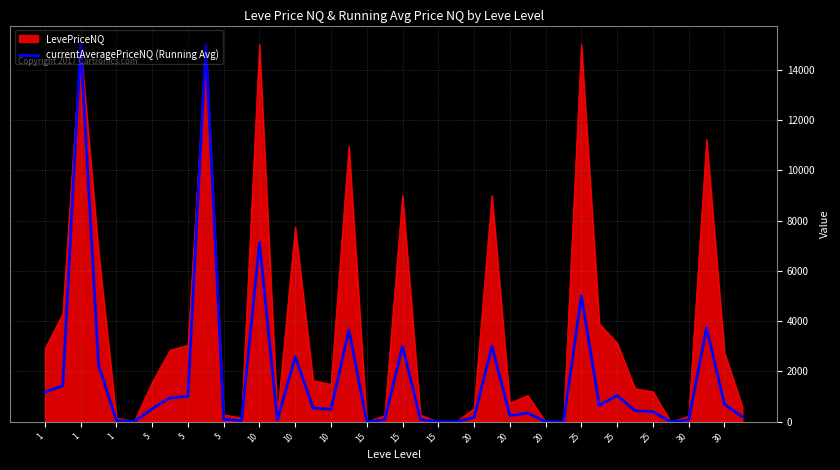

What is the maximum value shown in the chart?

15000.0